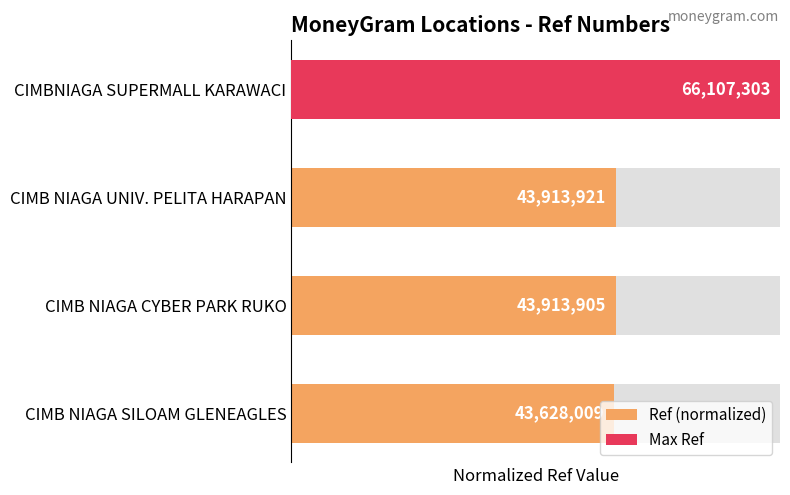

Does the chart contain any negative values?

No